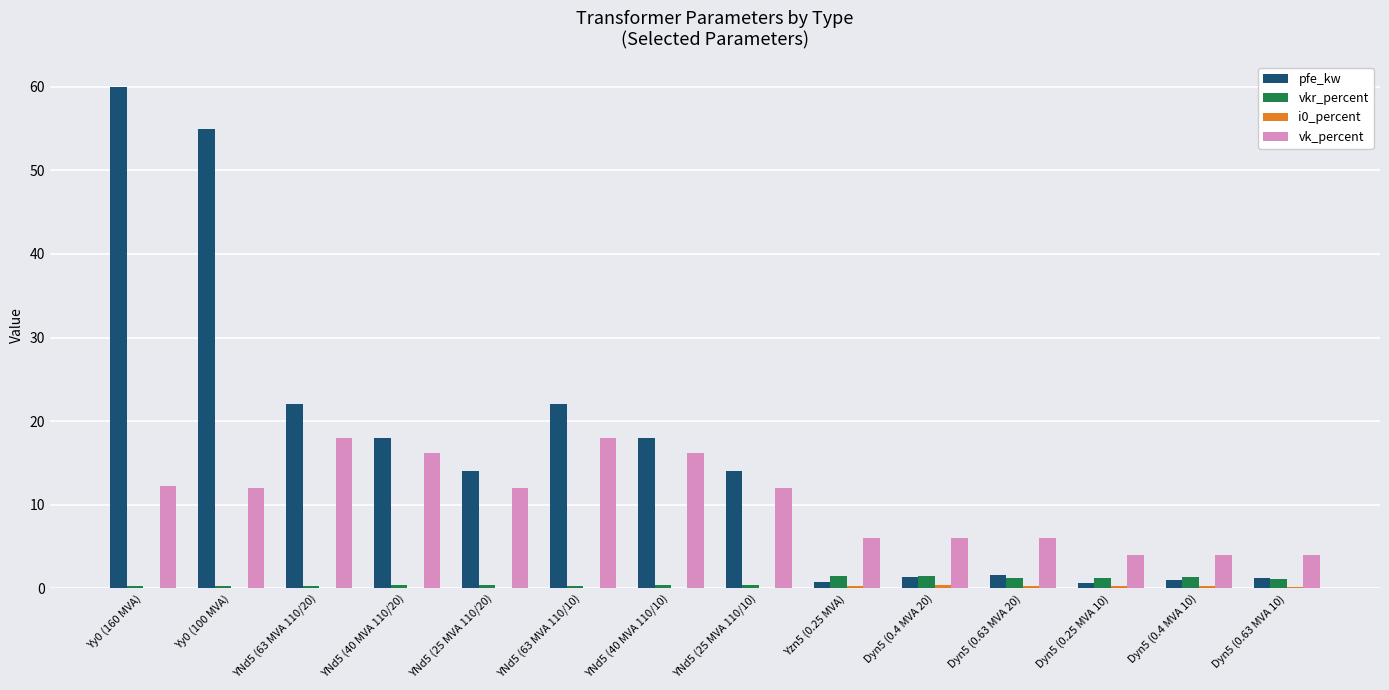

Are the bars grouped side by side (vs. stacked)?

Yes